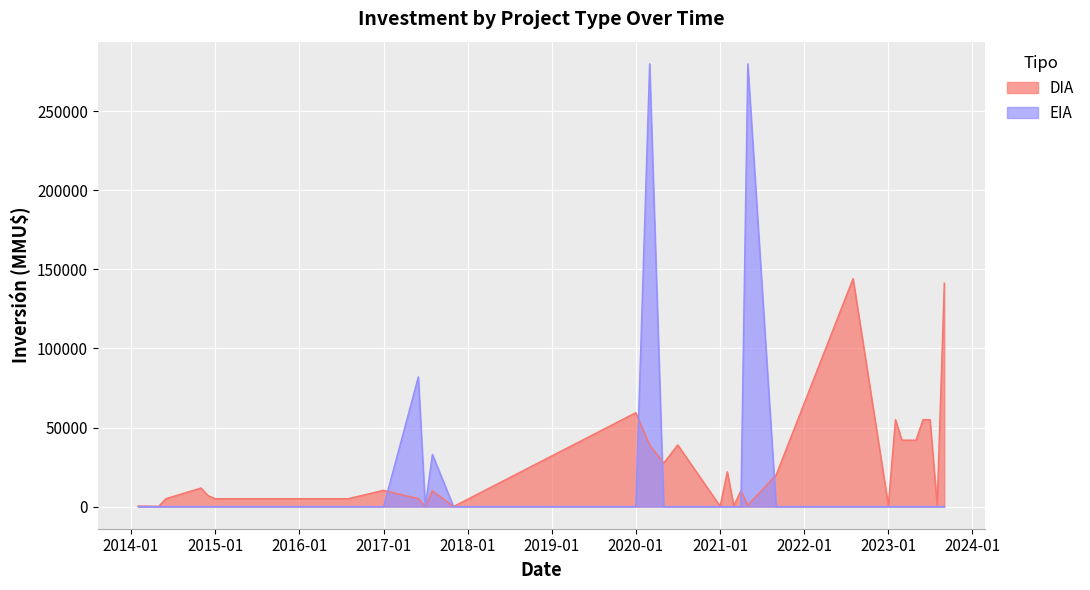

List the series in order of their peak value, highest first.

EIA, DIA